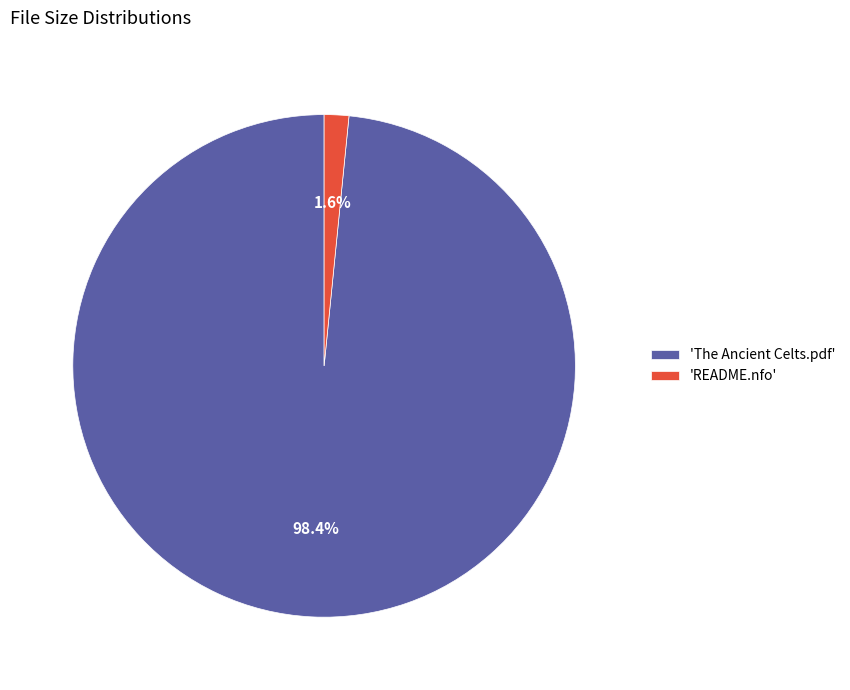

Count the number of slices in the pie.

2